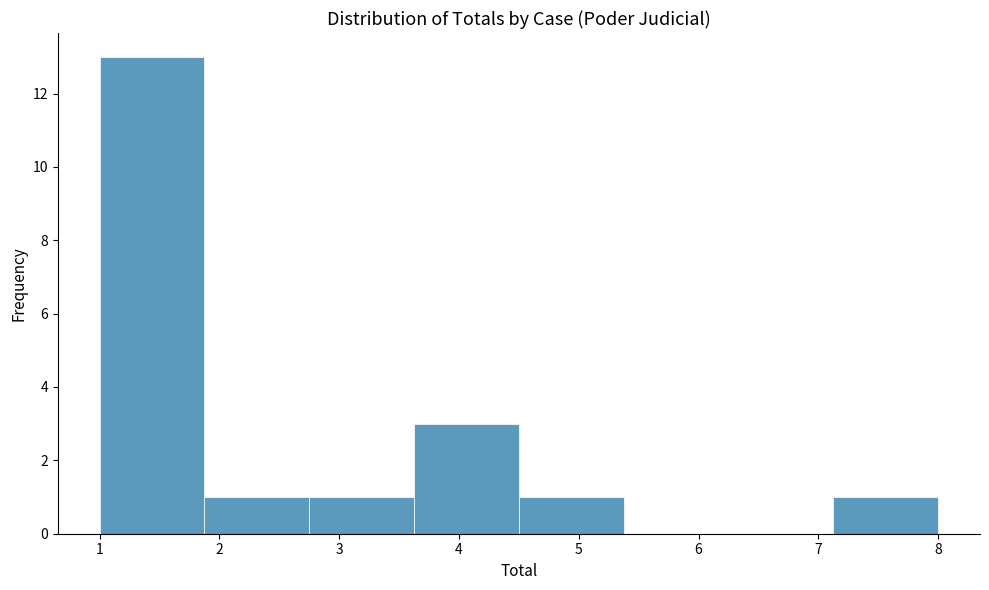

Which range on the x-axis has the tallest bar?

1.0 to 1.9